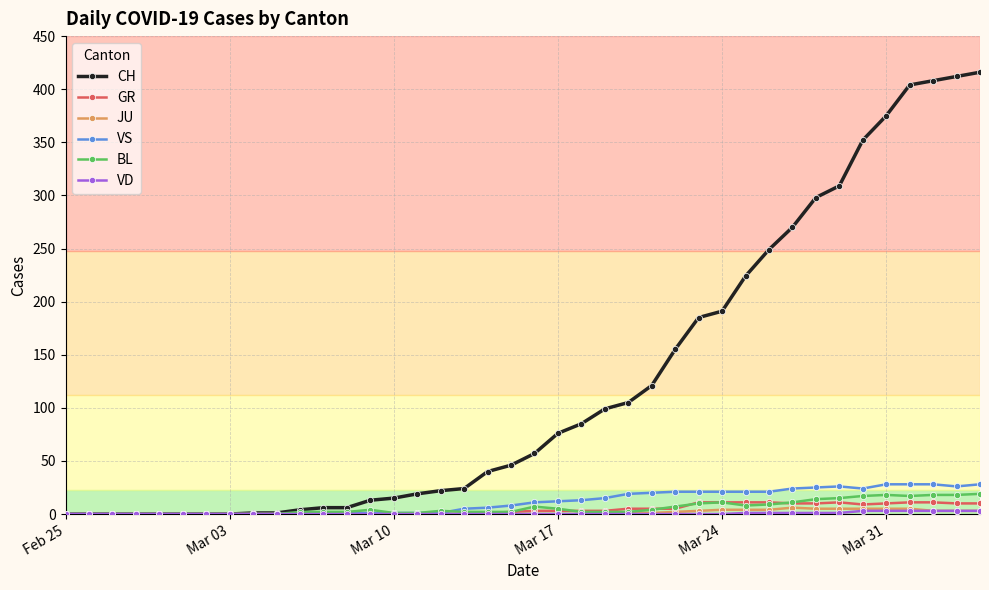

Which series has the widest spread of values?

CH